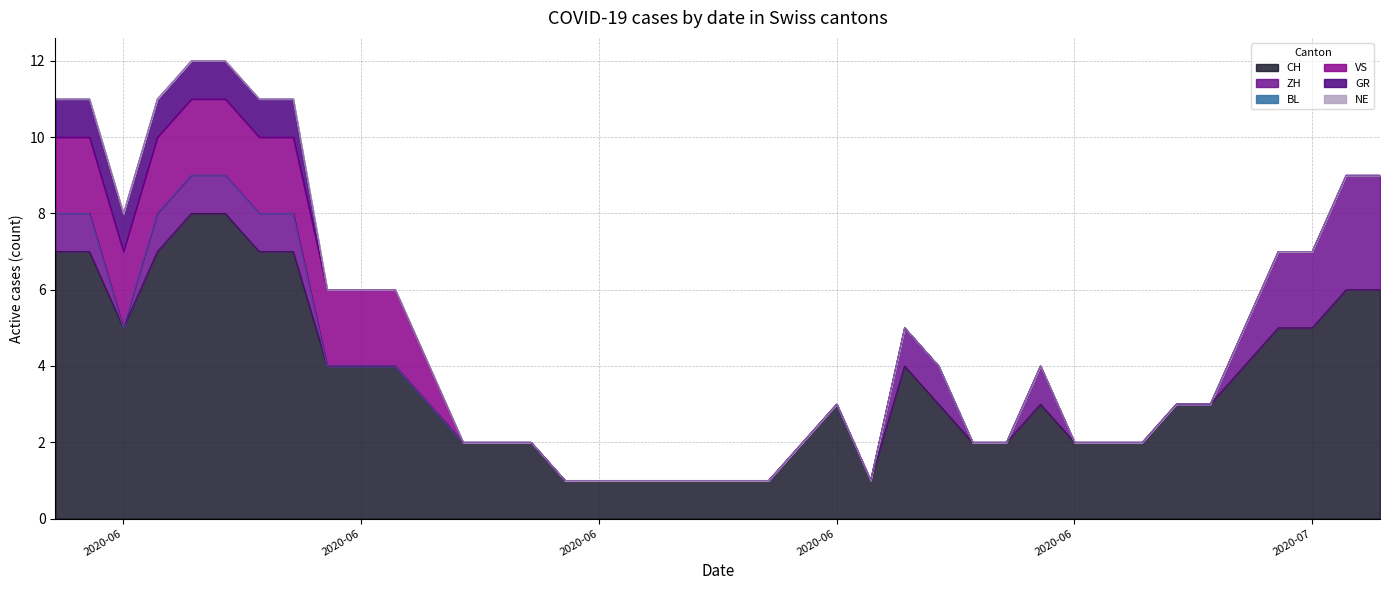

Between 2020-06-18 and 2020-06-14, which is larger?

2020-06-14